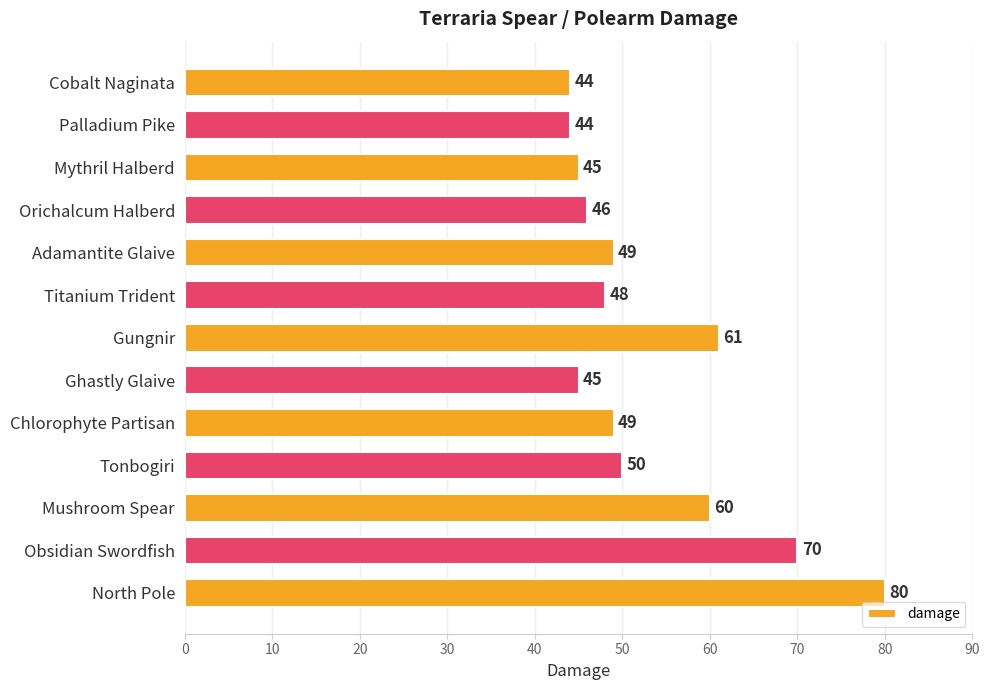

What is the difference between the second highest and second lowest values?

26